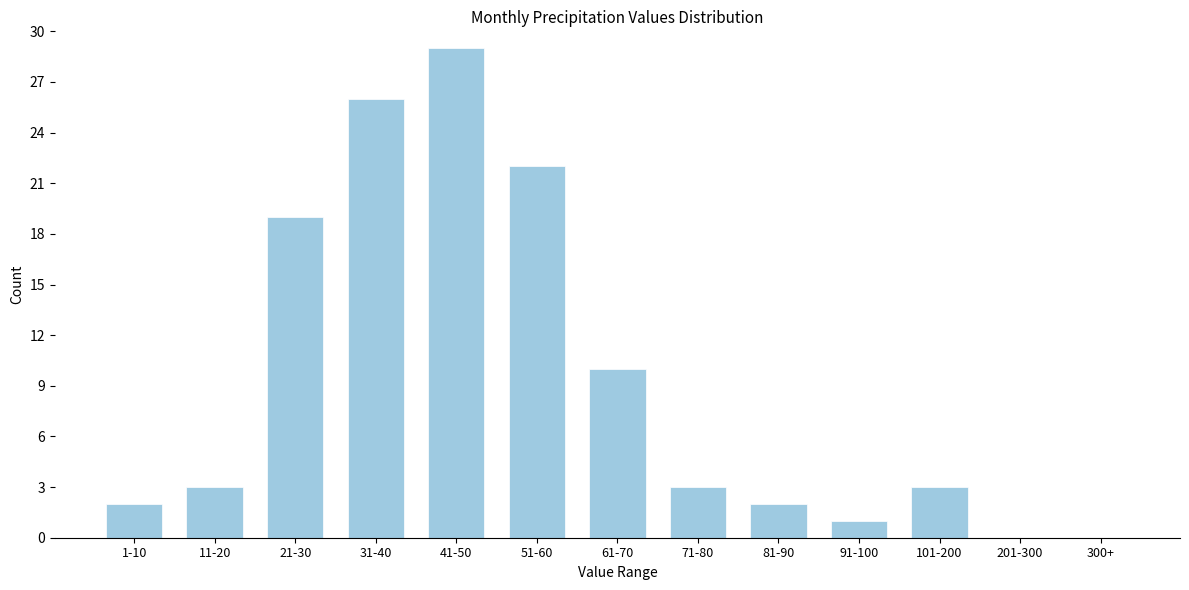

Reading left to right, transcribe all the data shown in this chart.

1-10=2	11-20=3	21-30=19	31-40=26	41-50=29	51-60=22	61-70=10	71-80=3	81-90=2	91-100=1	101-200=3	201-300=0	300+=0